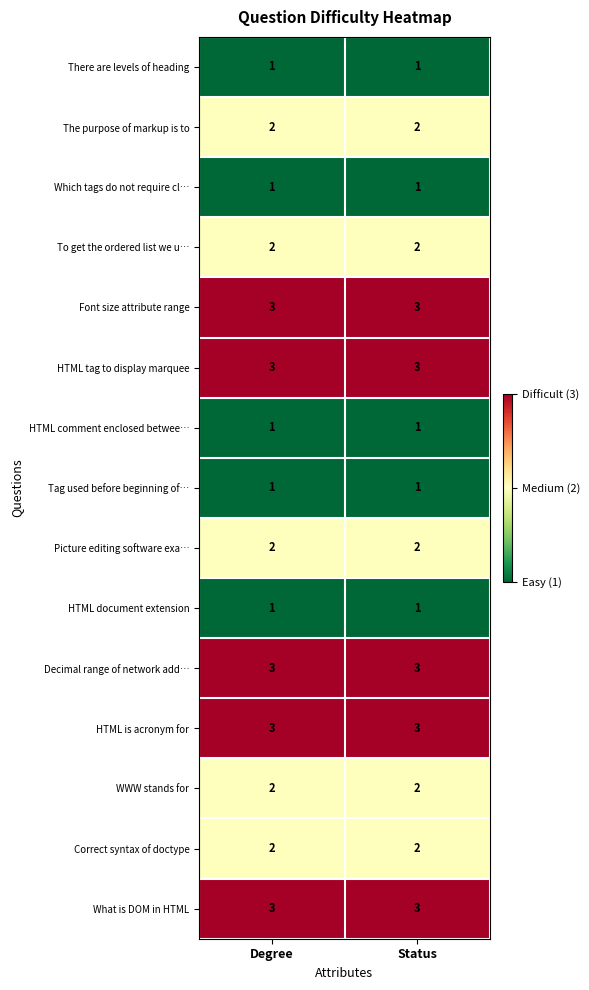

What is the greatest value displayed?

3